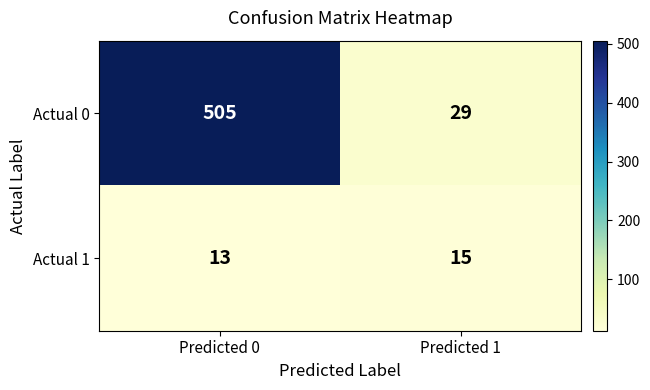

Reading left to right, extract all data points from this chart.

Actual 0: 505	29
Actual 1: 13	15